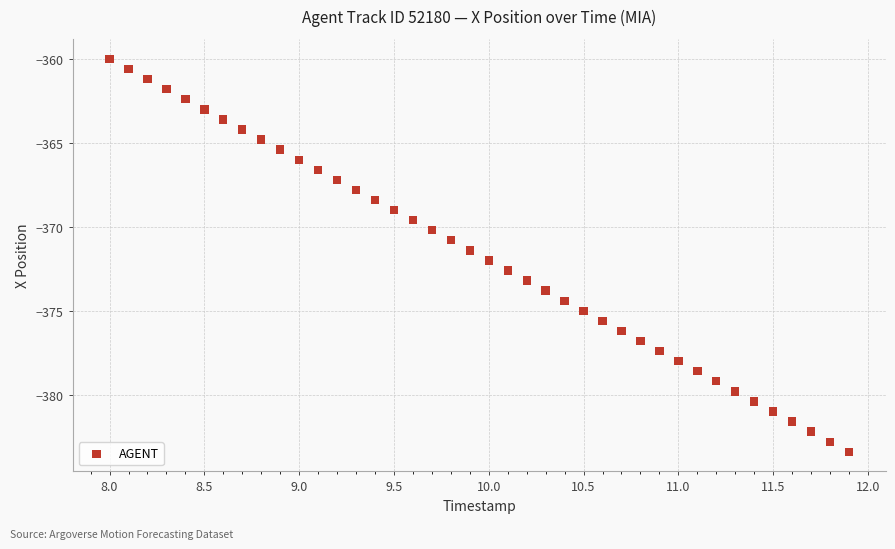

What is the range of X values (max minus min)?

3.9